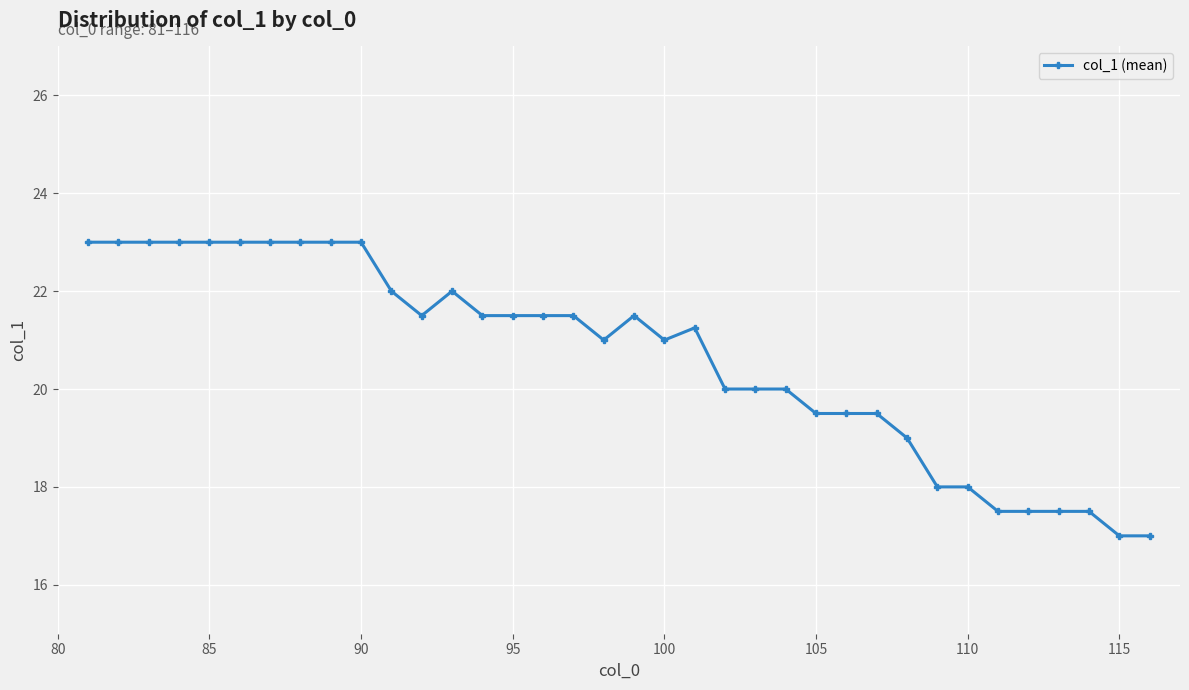

What is the average value?

20.7